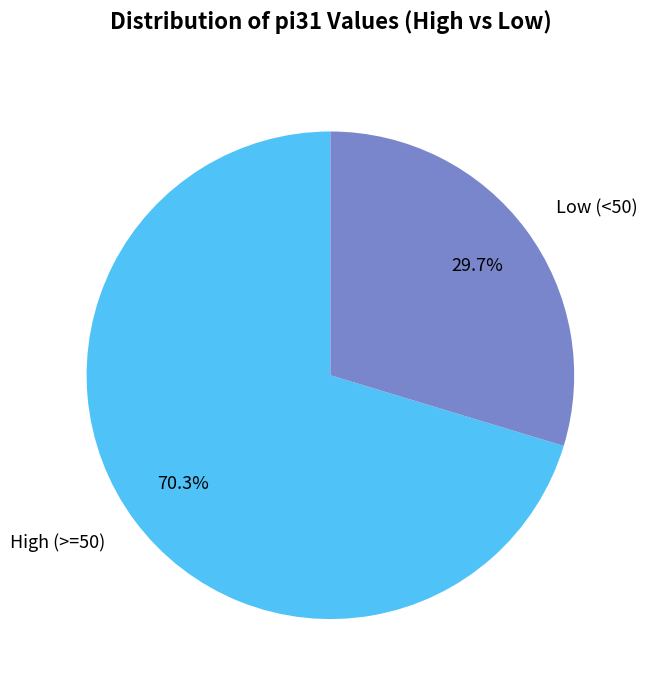

How many slices are in this pie chart?

2